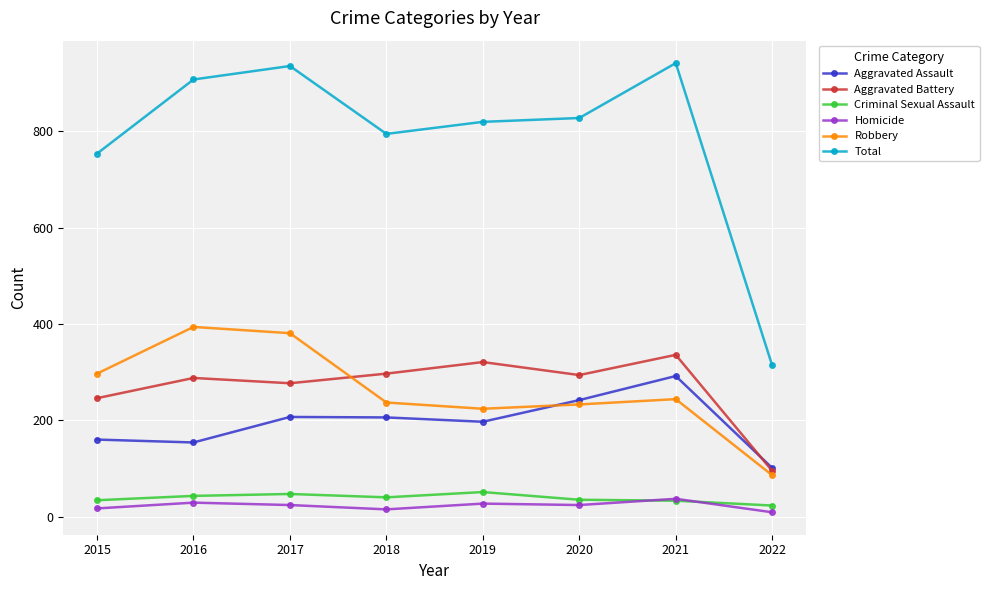

What are all the series names shown in the legend?

Aggravated Assault, Aggravated Battery, Criminal Sexual Assault, Homicide, Robbery, Total